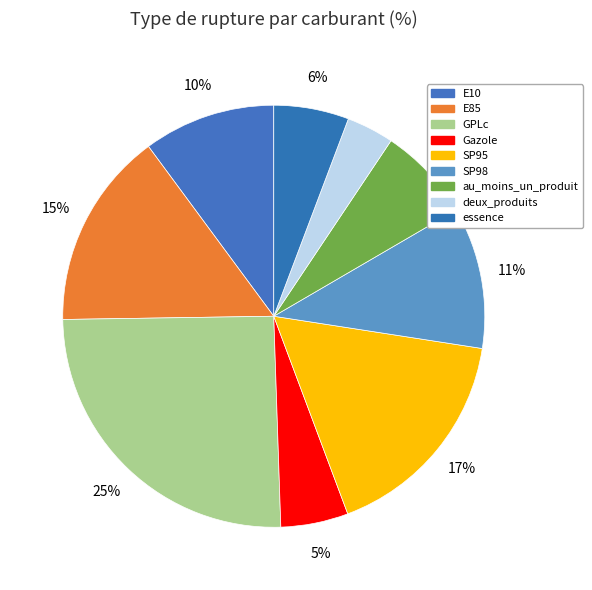

Which slice is the largest?

GPLc